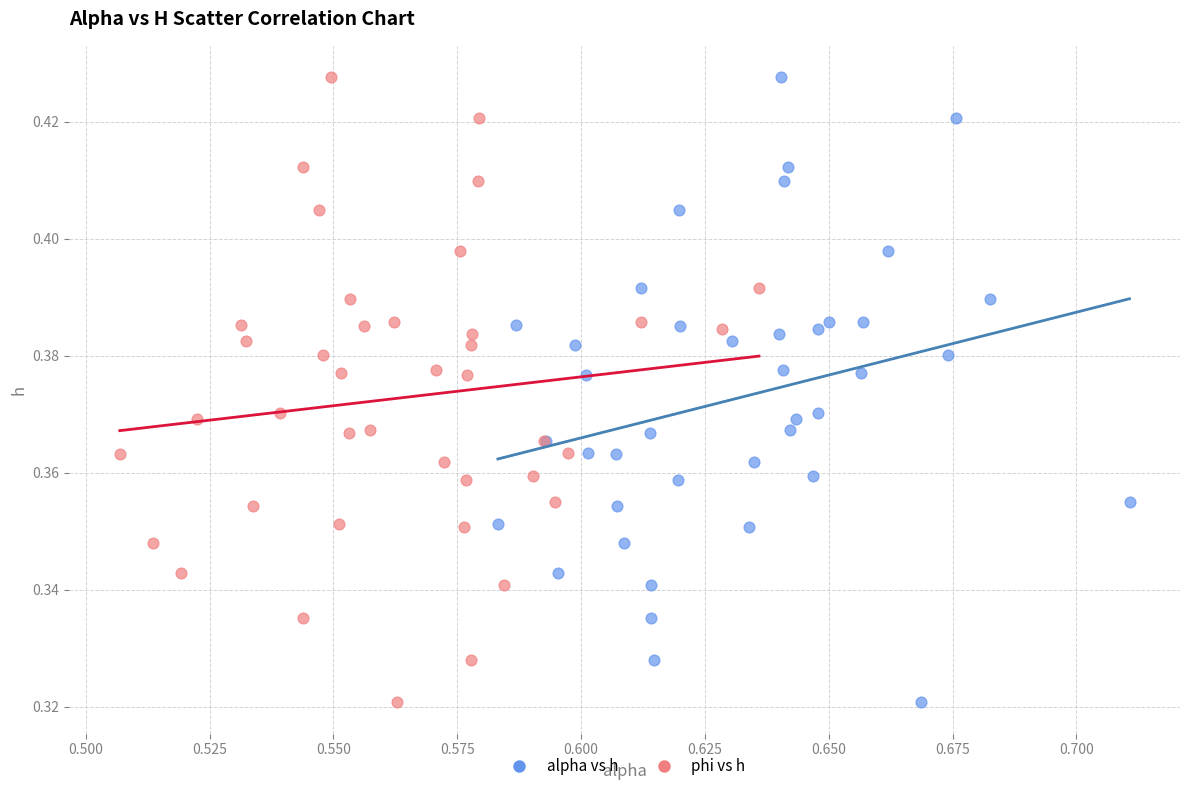

What are all the series names shown in the legend?

alpha vs h, phi vs h